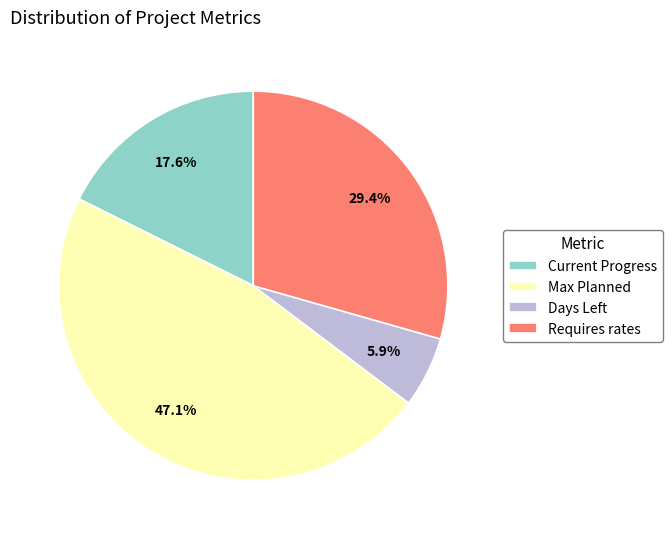

What is the total percentage of Current Progress and Max Planned?

64.7%